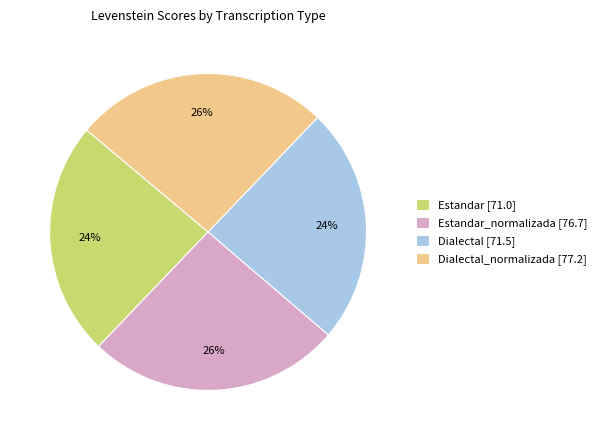

Which has a higher value, Estandar_normalizada [76.7] or Dialectal [71.5]?

Estandar_normalizada [76.7]